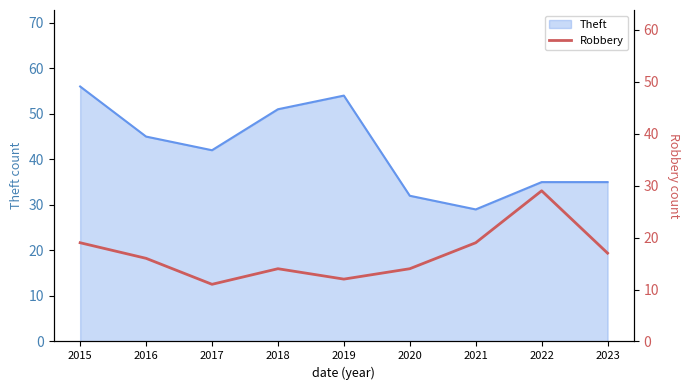

Is it true that the value at 2017 is 19?

False